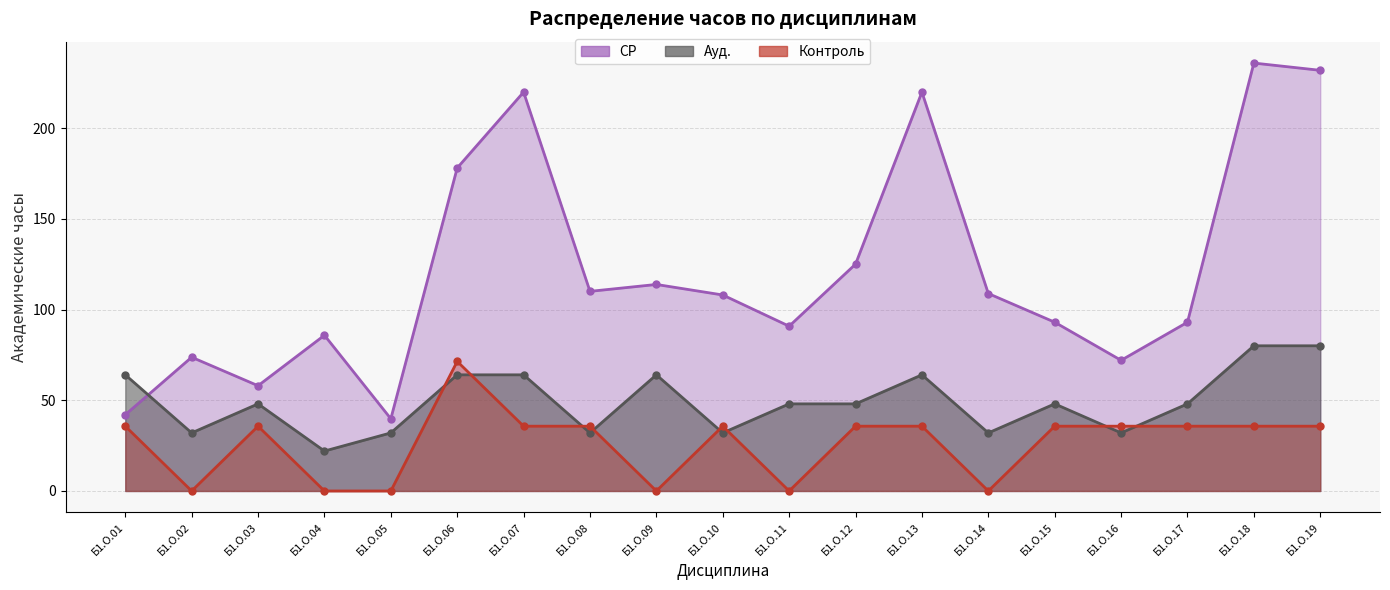

How many interior local peaks does the СР series have?

6